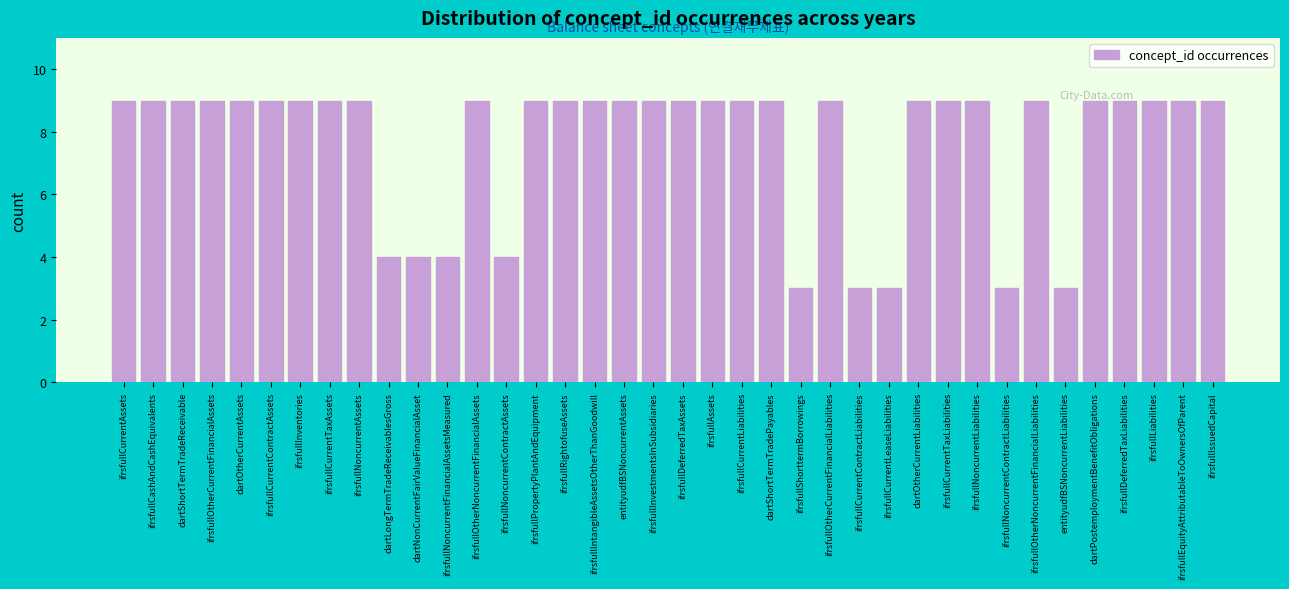

What is the sum of all values?

292